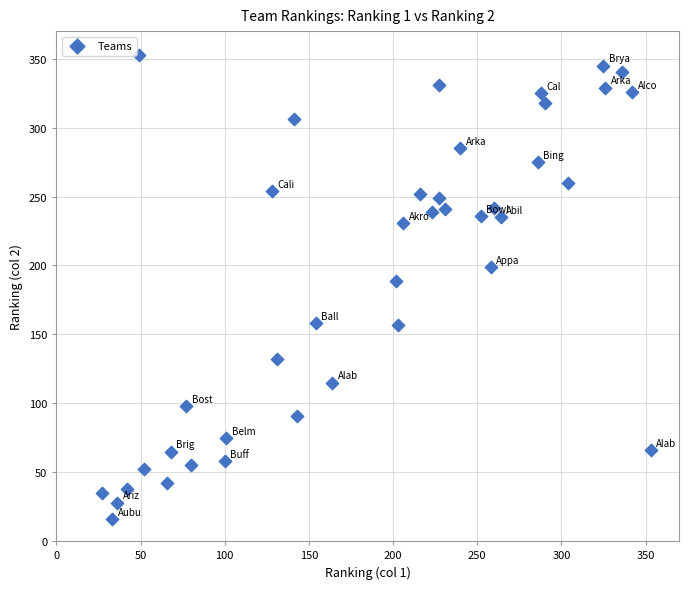

What Y value in the scatter plot is closest to 184?

189